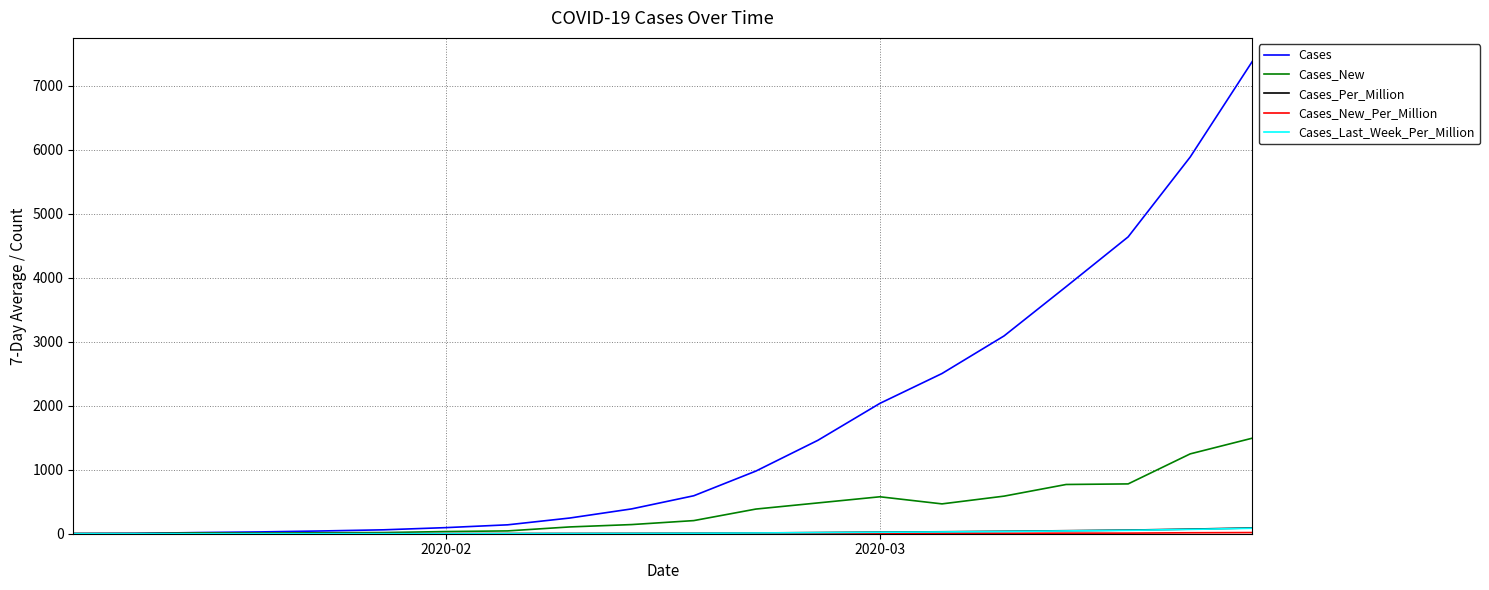

What is the greatest value displayed?

7375.0